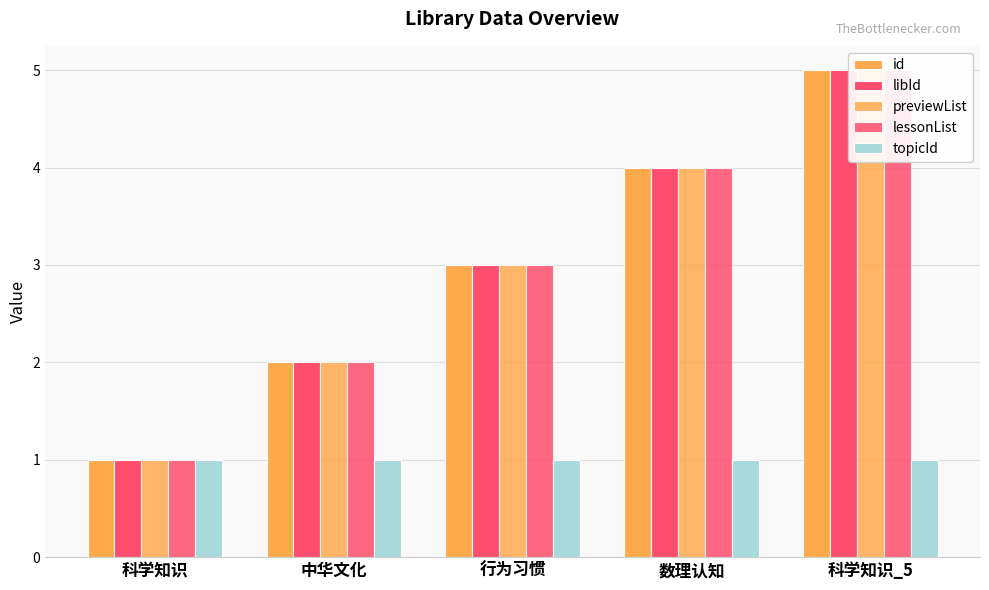

Rank the categories by lessonList value from lowest to highest.

科学知识, 中华文化, 行为习惯, 数理认知, 科学知识_5